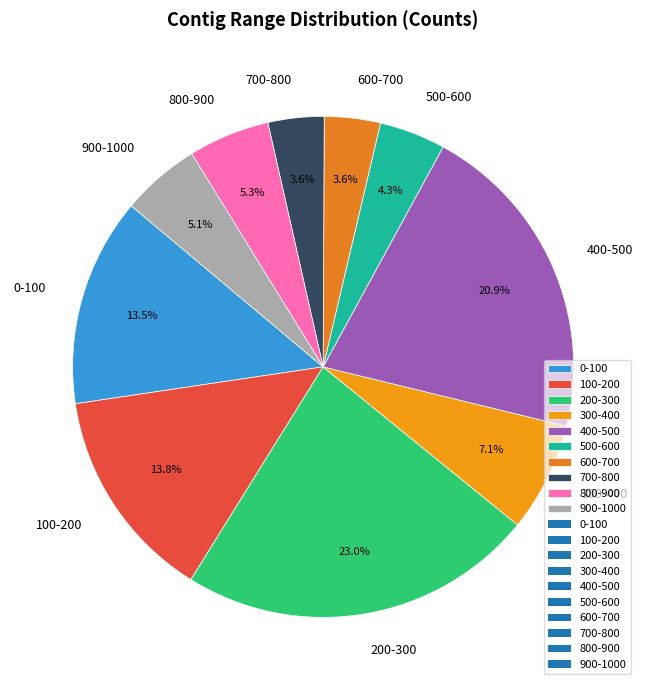

What percentage is the 600-700 slice, to the nearest percent?

4%